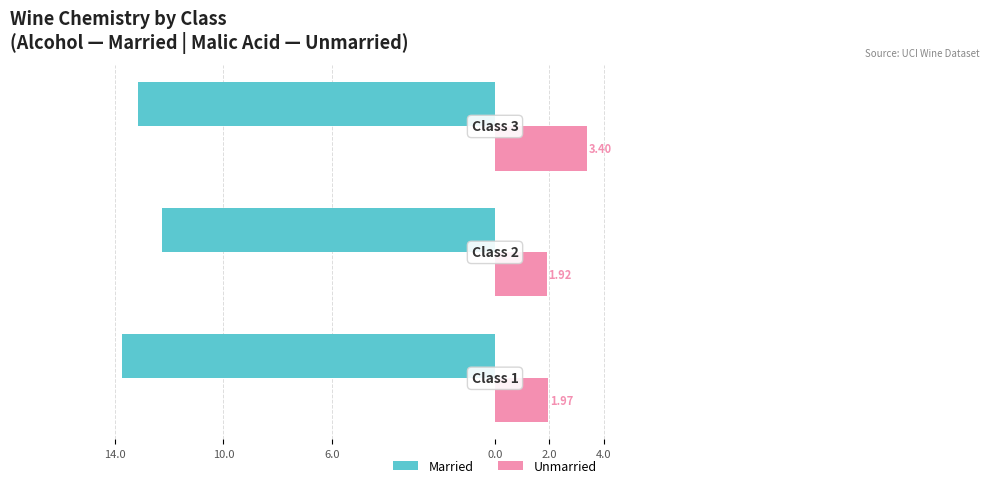

What are all the series names shown in the legend?

Married, Unmarried